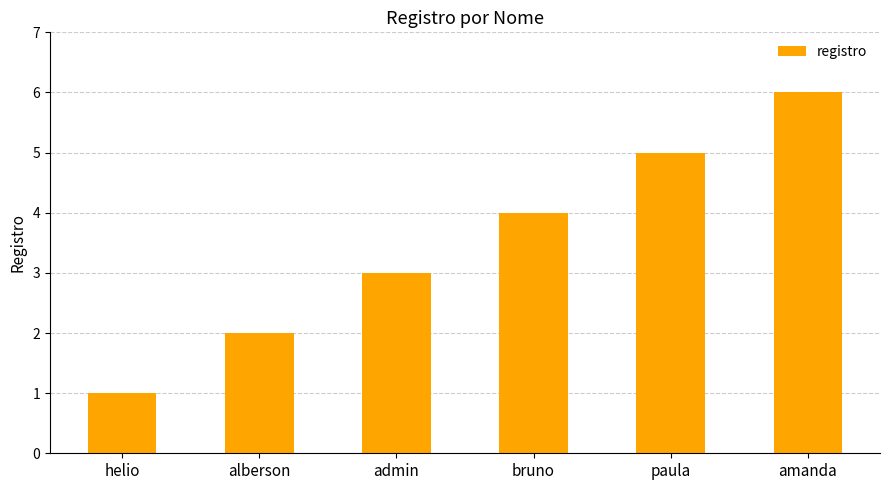

How many series are shown in this chart?

1